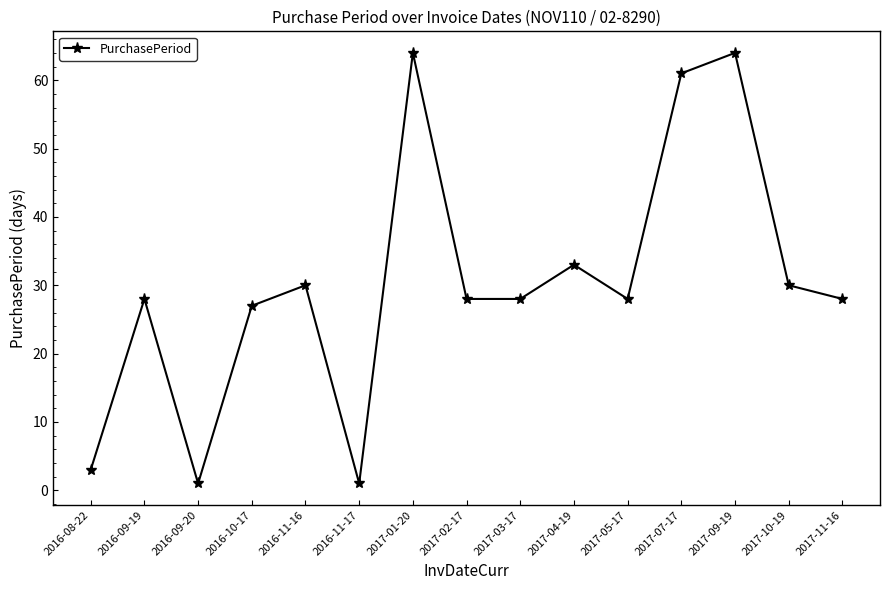

What position from the right is 2017-07-17?

4